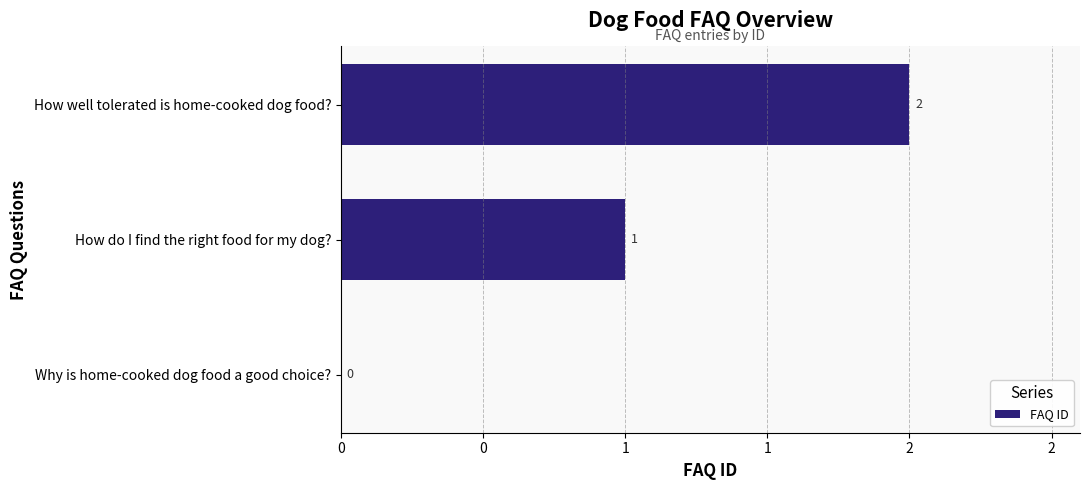

What is the average value?

1